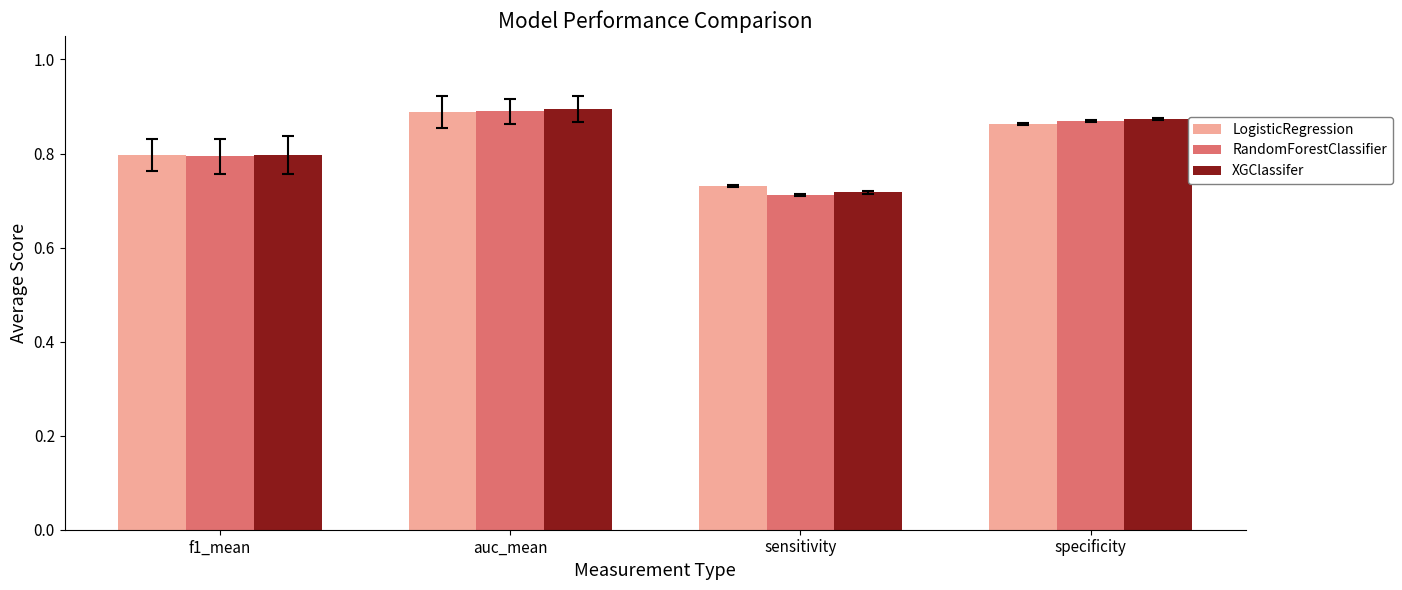

What is the label of the 1st bar from the left?

f1_mean